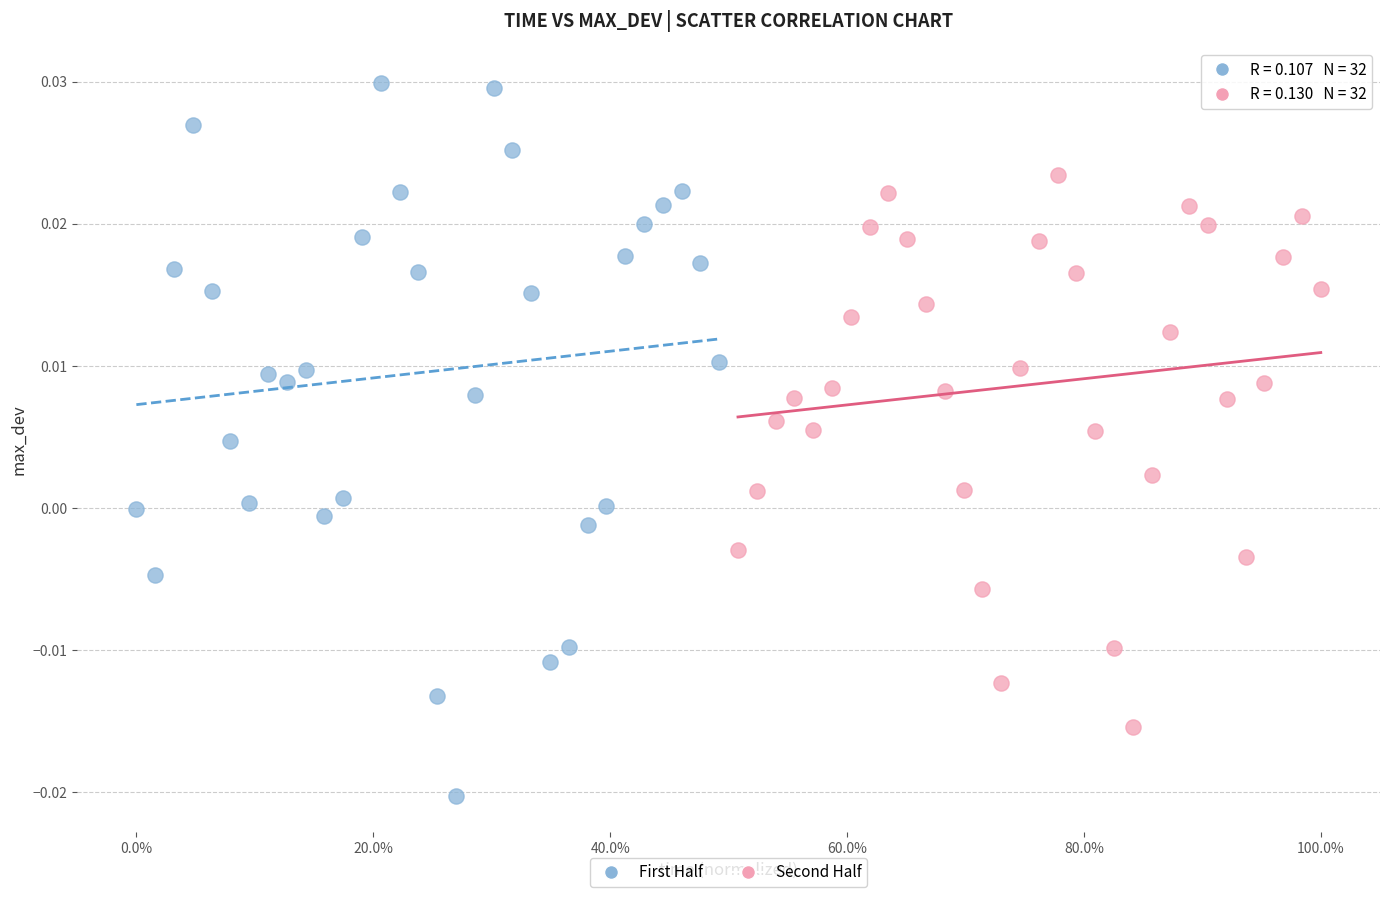

Which series contains the highest Y value?

First Half